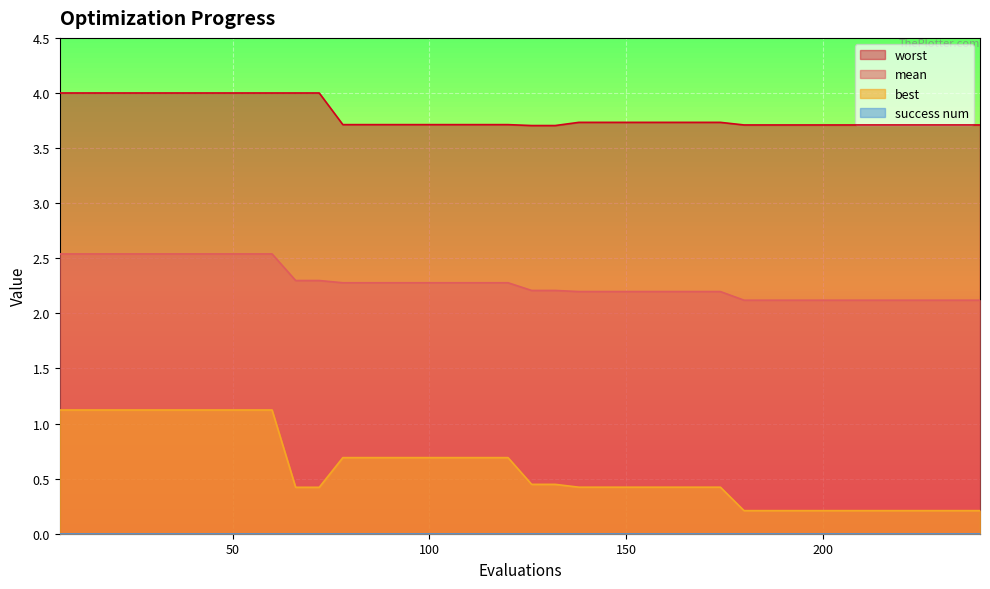

Which series has the widest spread of values?

best